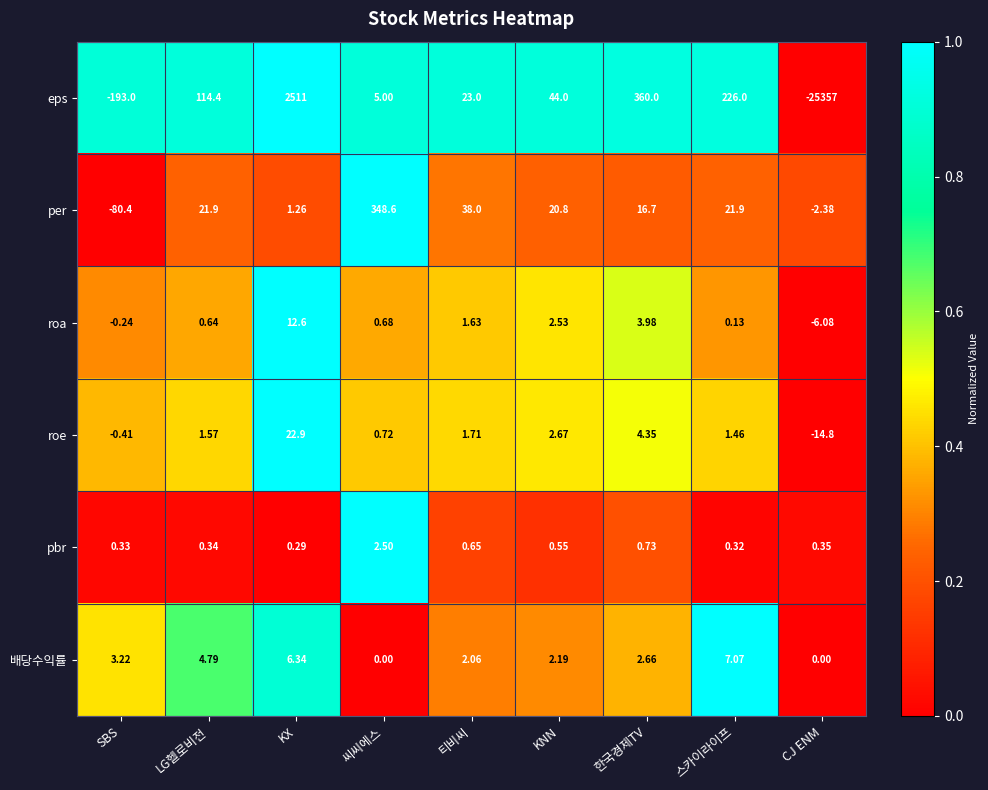

List the labels in order of roe value, smallest first.

CJ ENM, SBS, 씨씨에스, 스카이라이프, LG헬로비전, 티비씨, KNN, 한국경제TV, KX